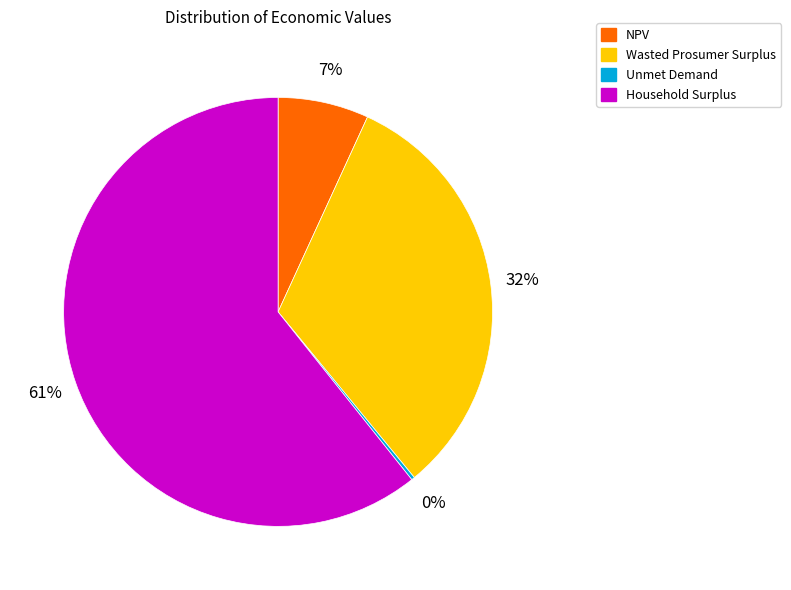

What is the largest slice in the pie chart?

Household Surplus